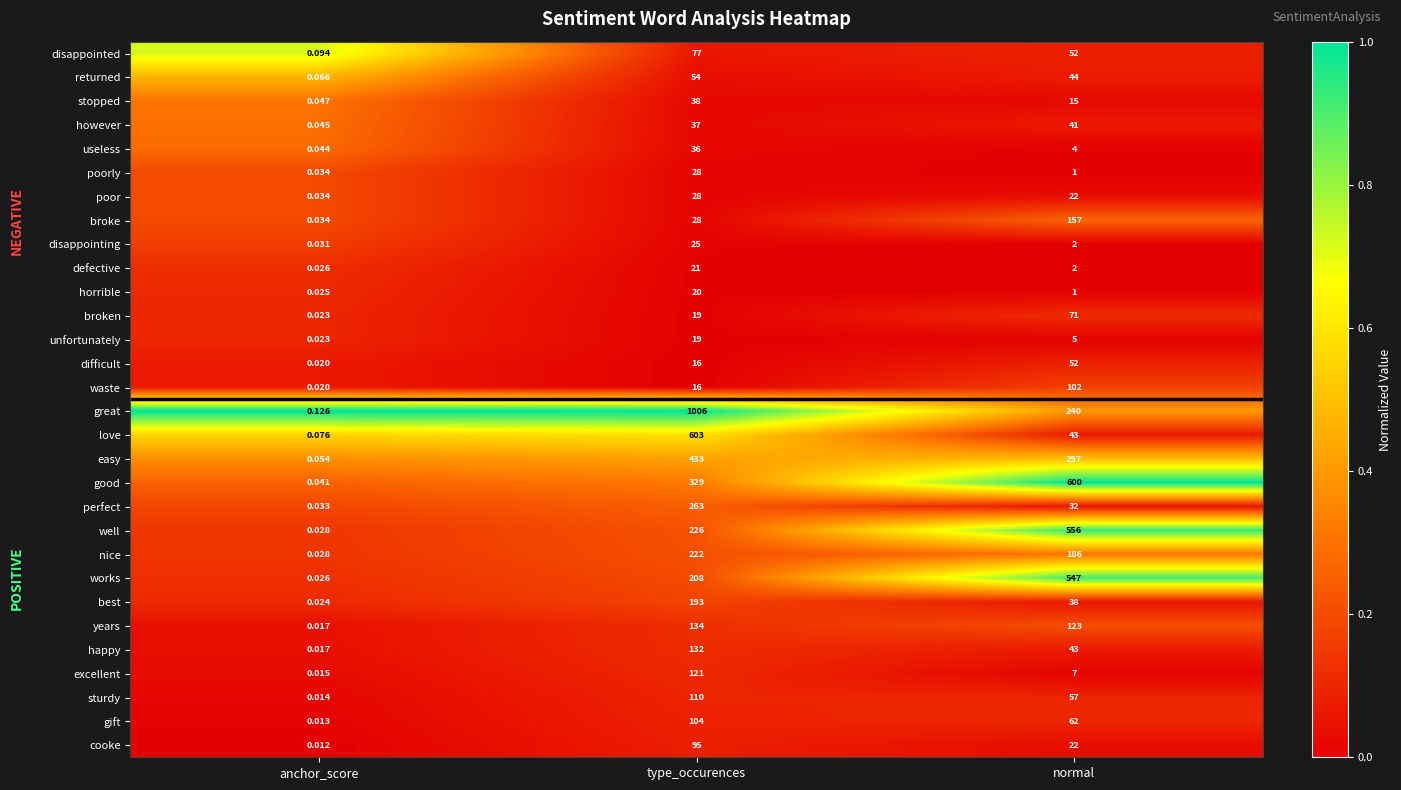

At how many categories does at least one series exceed 0?

3